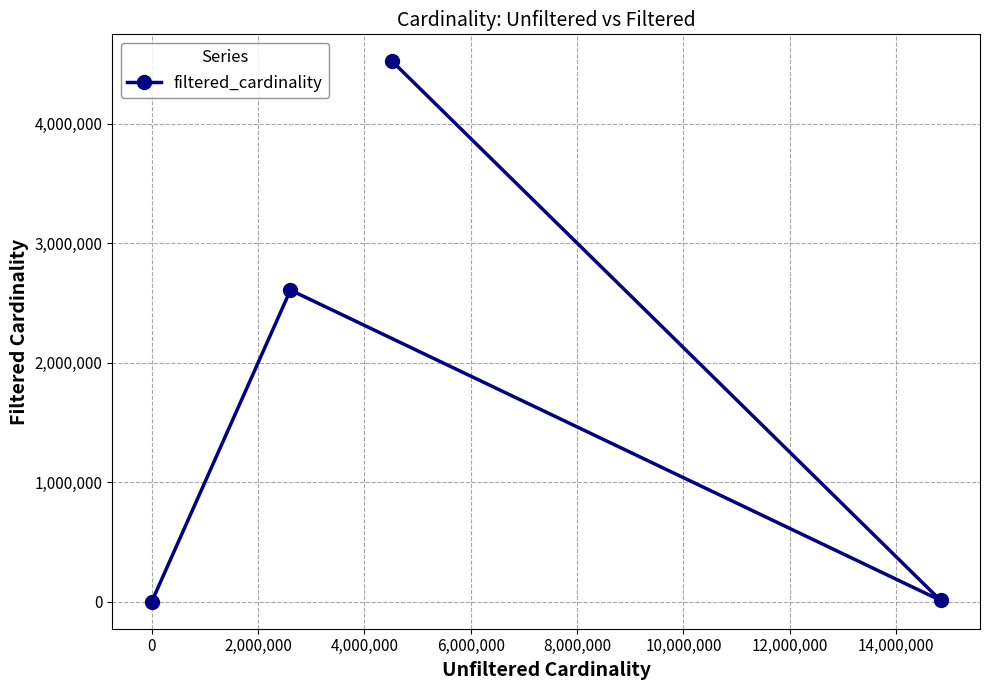

What is the maximum value shown in the chart?

4523930